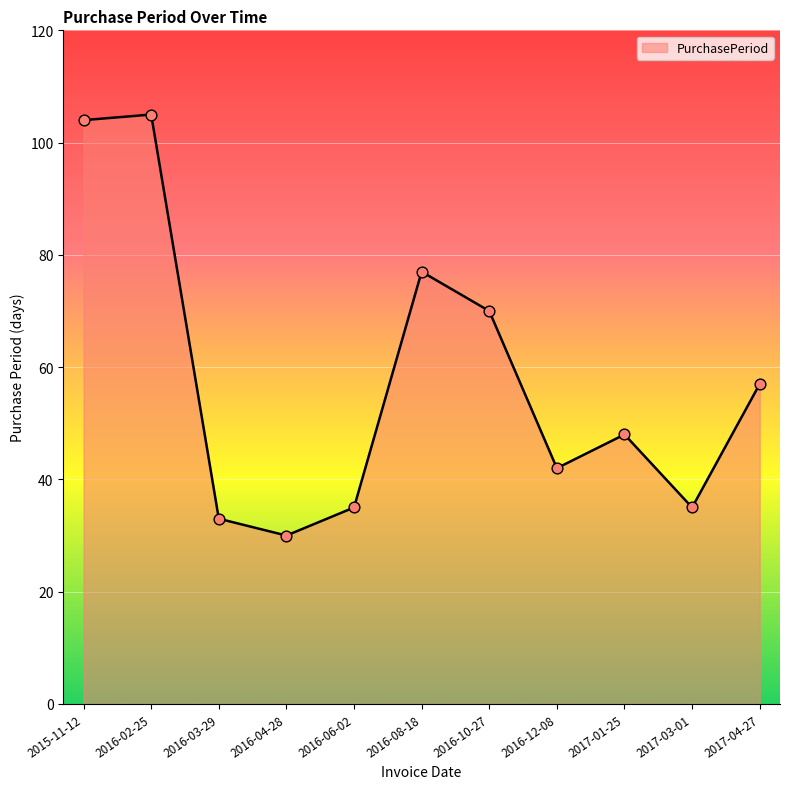

Approximately how many times larger is the value at 2016-12-08 compared to 2016-02-25?

0.4